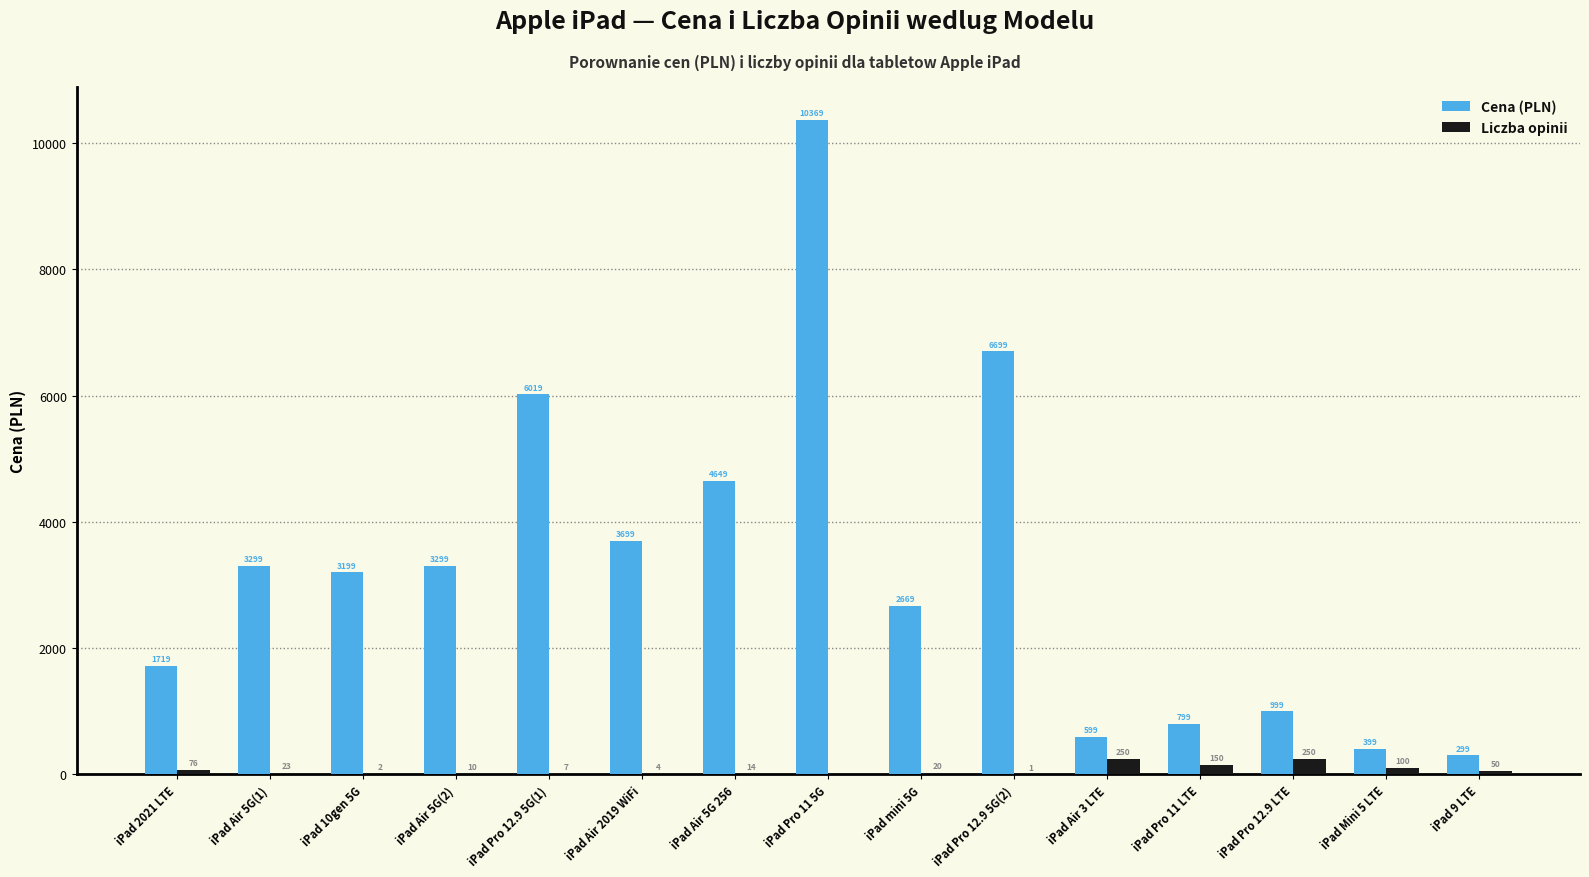

Is it true that Cena (PLN) equals 184 at iPad Pro 11 LTE?

False